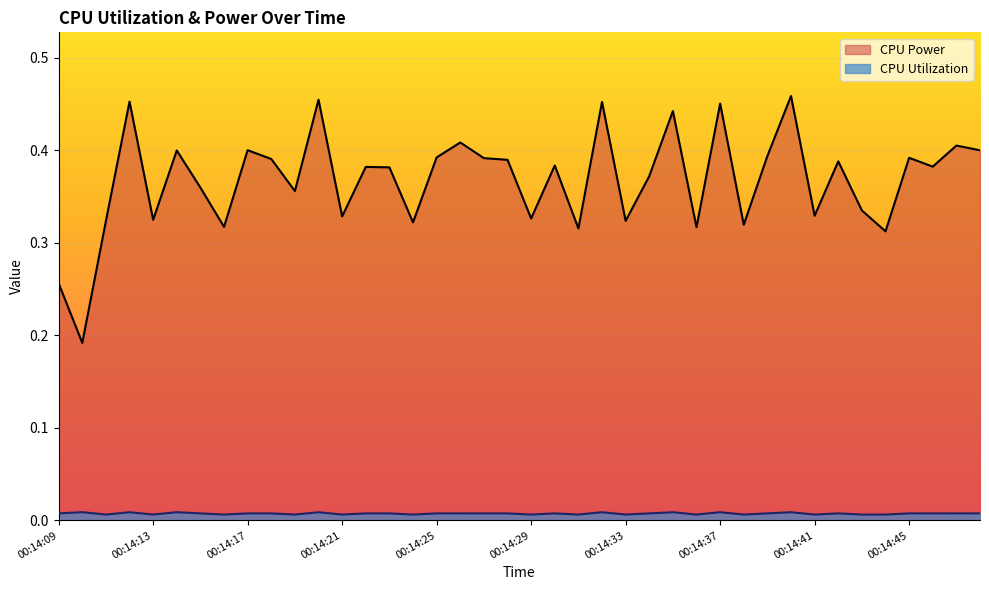

What is the difference between the maximum and minimum values in the CPU Power series?

0.3